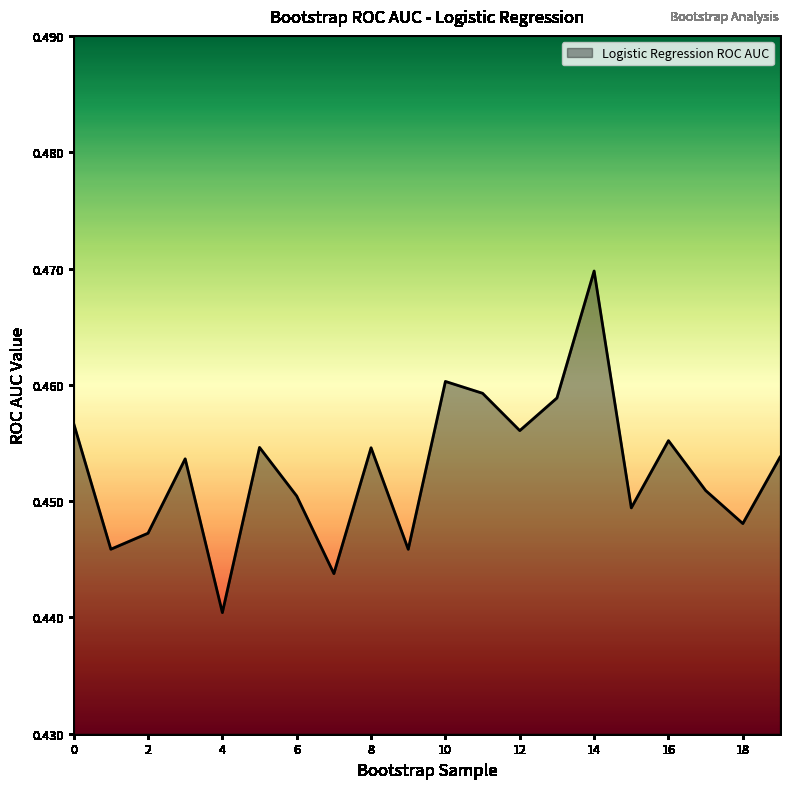

Reading right to left, list all the values displayed in this chart.

19=0.5	18=0.4	17=0.5	16=0.5	15=0.4	14=0.5	13=0.5	12=0.5	11=0.5	10=0.5	9=0.4	8=0.5	7=0.4	6=0.5	5=0.5	4=0.4	3=0.5	2=0.4	1=0.4	0=0.5